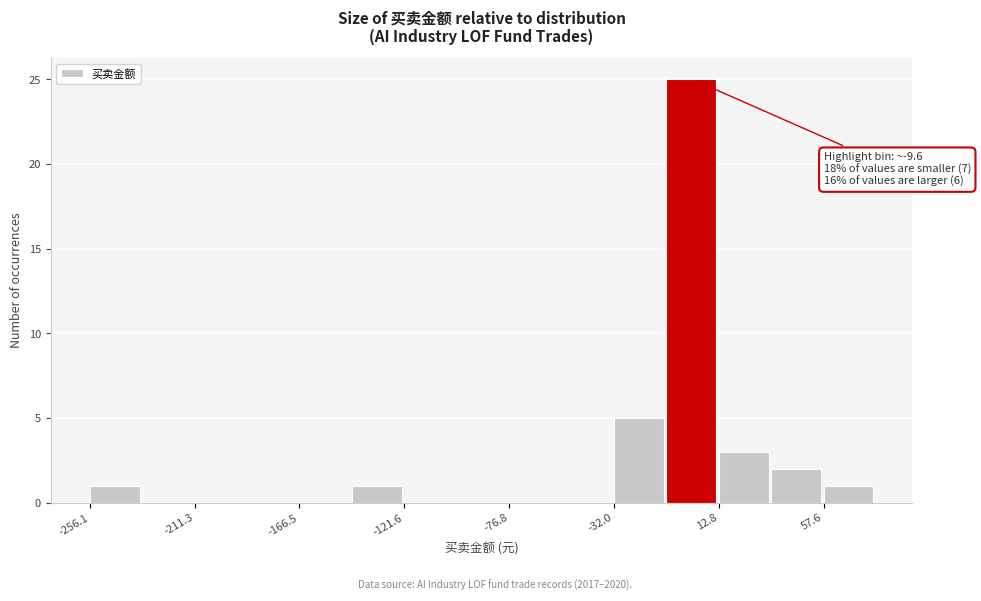

Over which range of the x-axis is the bar tallest?

-10 to 15